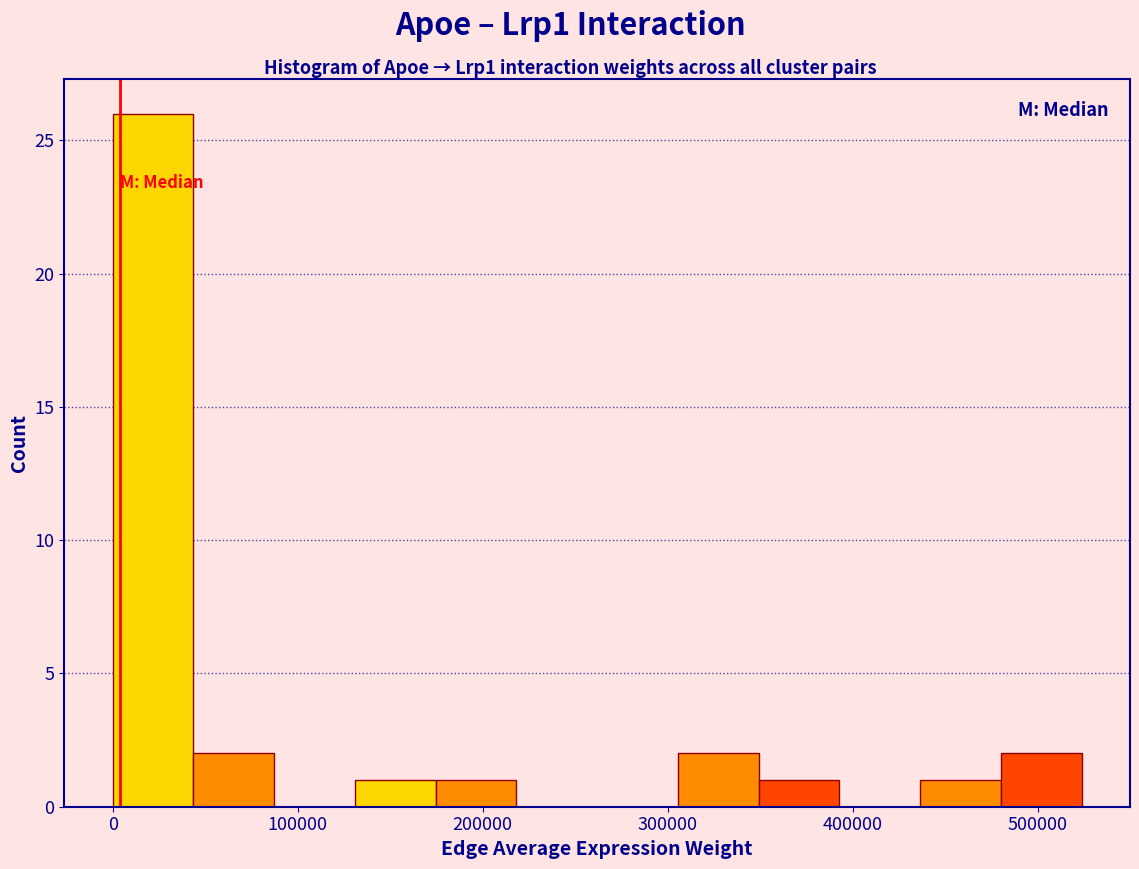

Reading left to right, list every bar in this chart as the range it spans on the x-axis followed by its height. Neither the bar edges nor the heights are printed on the chart, so give them approximately, as read against the axes.

0 to 40000: 26
40000 to 90000: 2
90000 to 130000: 0
130000 to 170000: 1
170000 to 220000: 1
220000 to 260000: 0
260000 to 310000: 0
310000 to 350000: 2
350000 to 390000: 1
390000 to 440000: 0
440000 to 480000: 1
480000 to 520000: 2